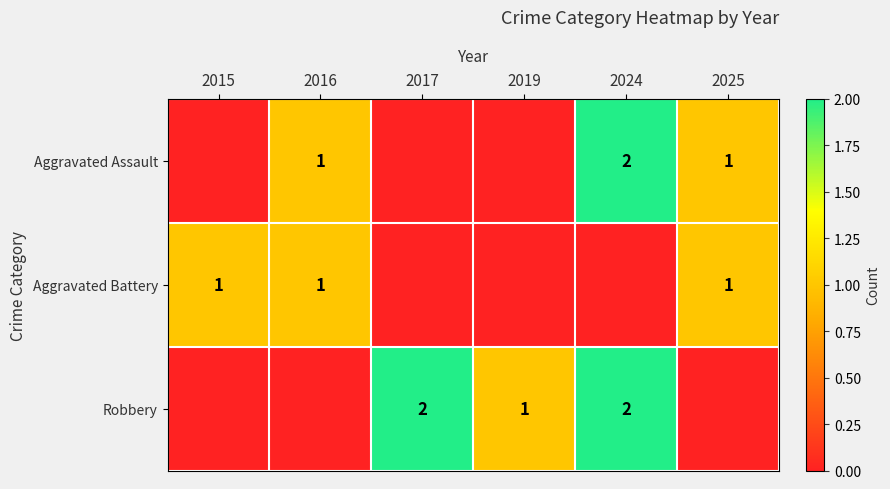

Is the value of Aggravated Battery at 2015 greater than the value of Aggravated Assault at 2024?

No